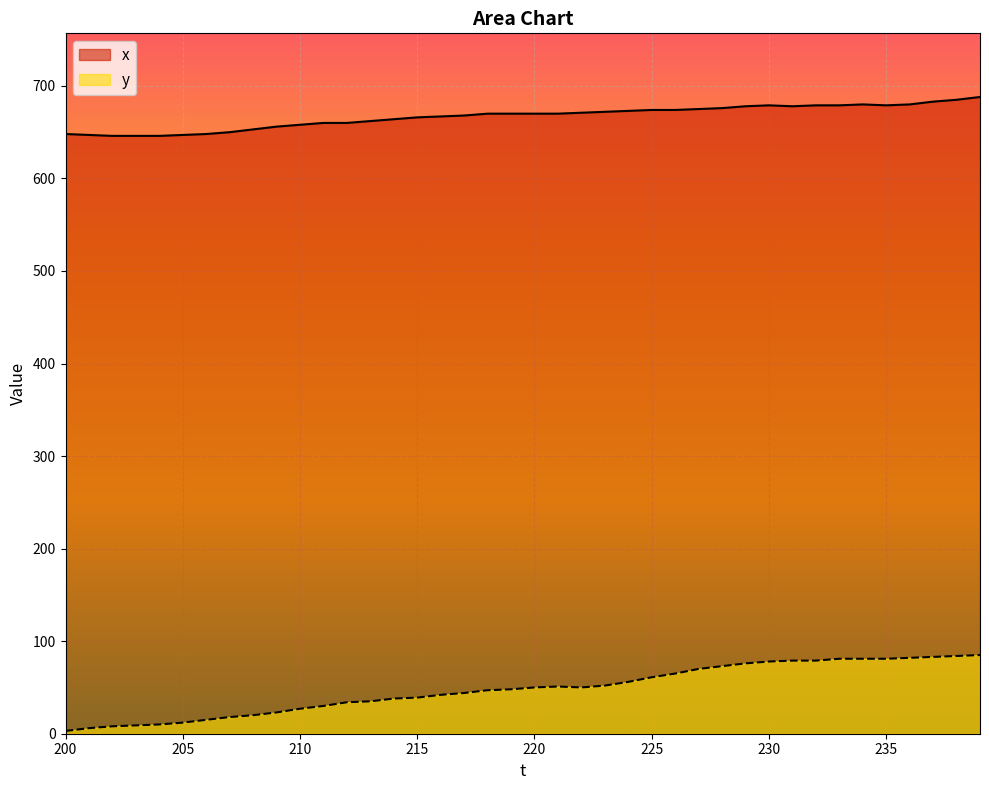

How many data points in x are above 670?

18